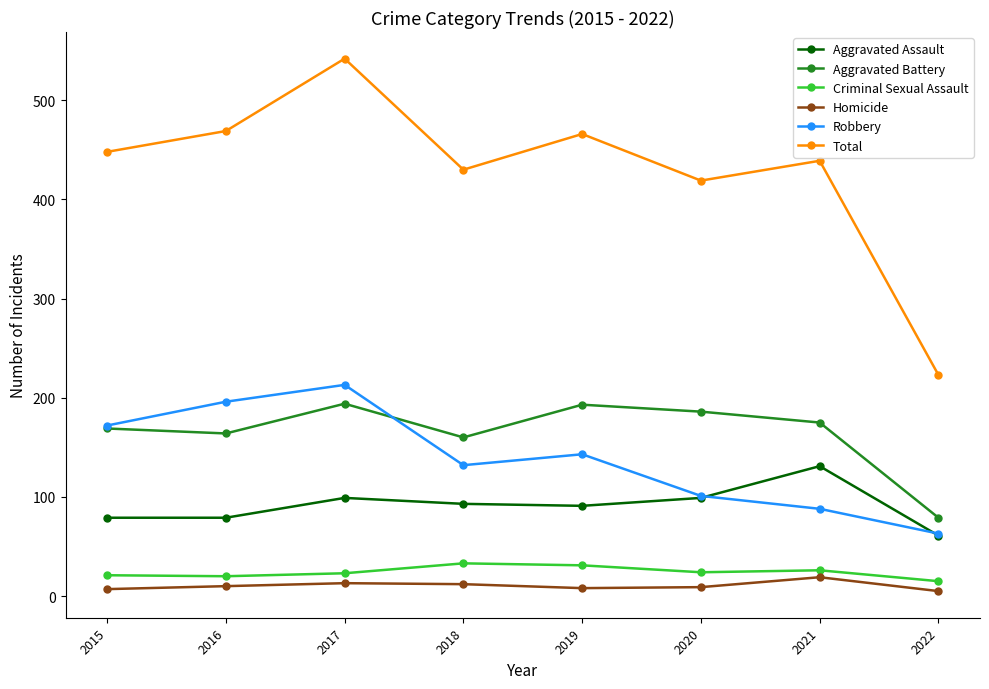

True or false: Aggravated Assault and Homicide intersect in this chart.

False